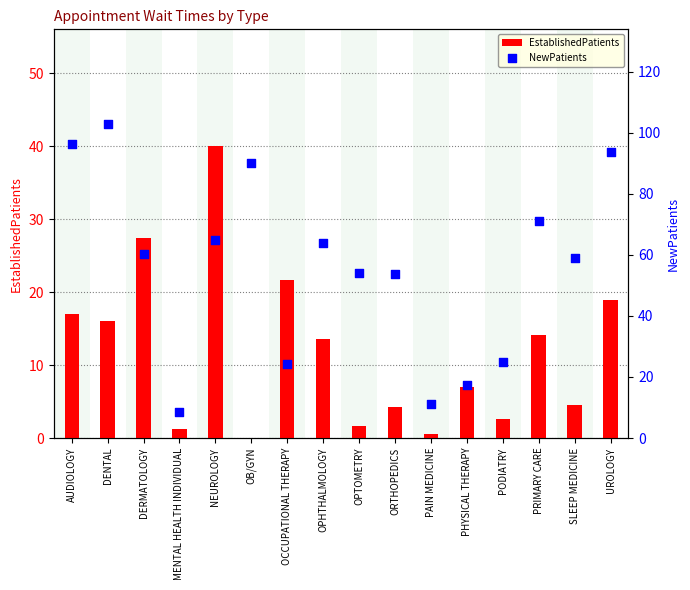

What are all the series names shown in the legend?

EstablishedPatients, NewPatients